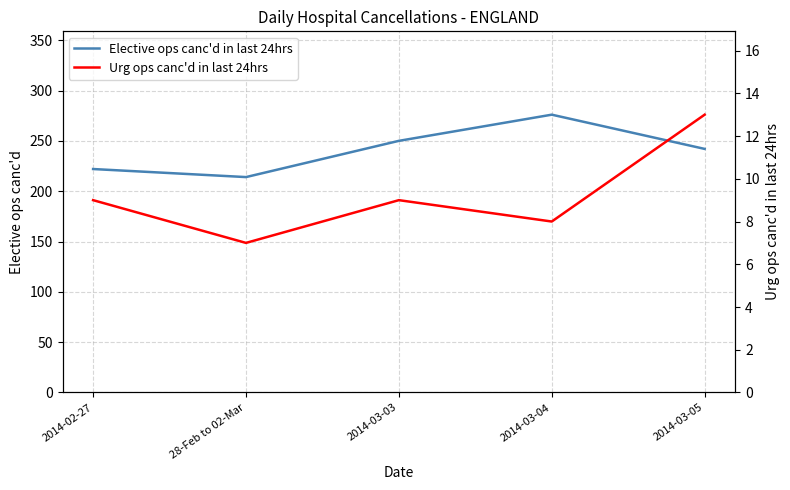

At which category does Urg ops canc'd in last 24hrs reach its first local valley?

28-Feb to 02-Mar